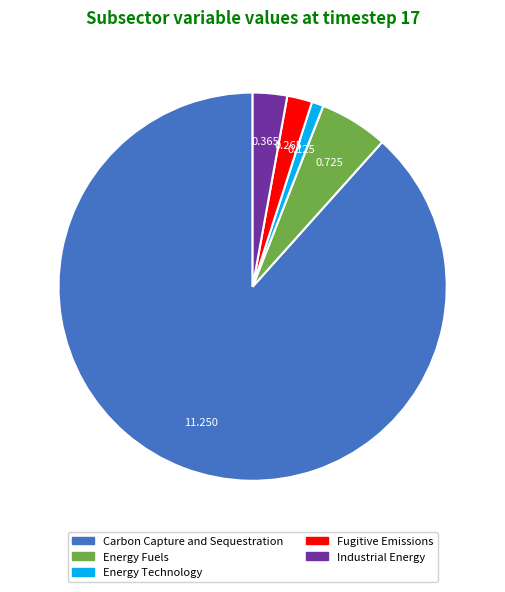

Which slice is the smallest?

Energy Technology